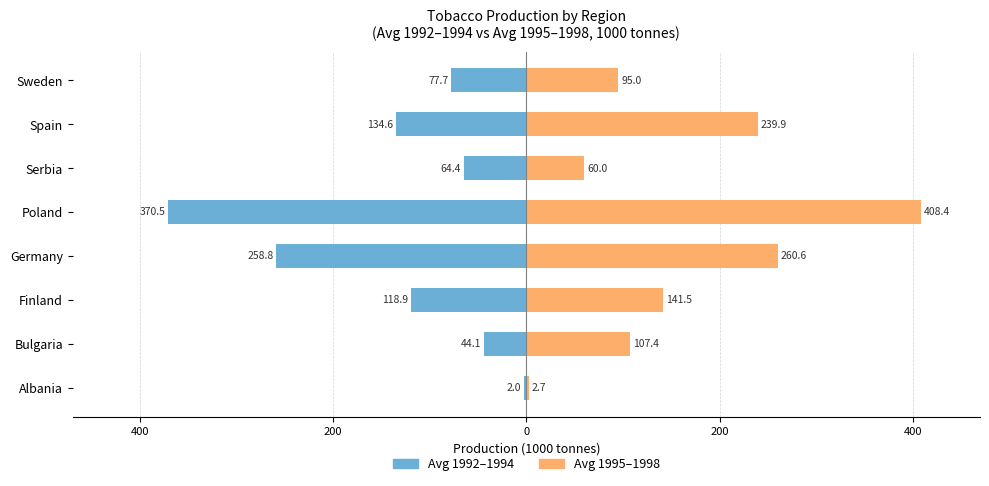

What are all the series names shown in the legend?

Avg 1992-1994, Avg 1995-1998